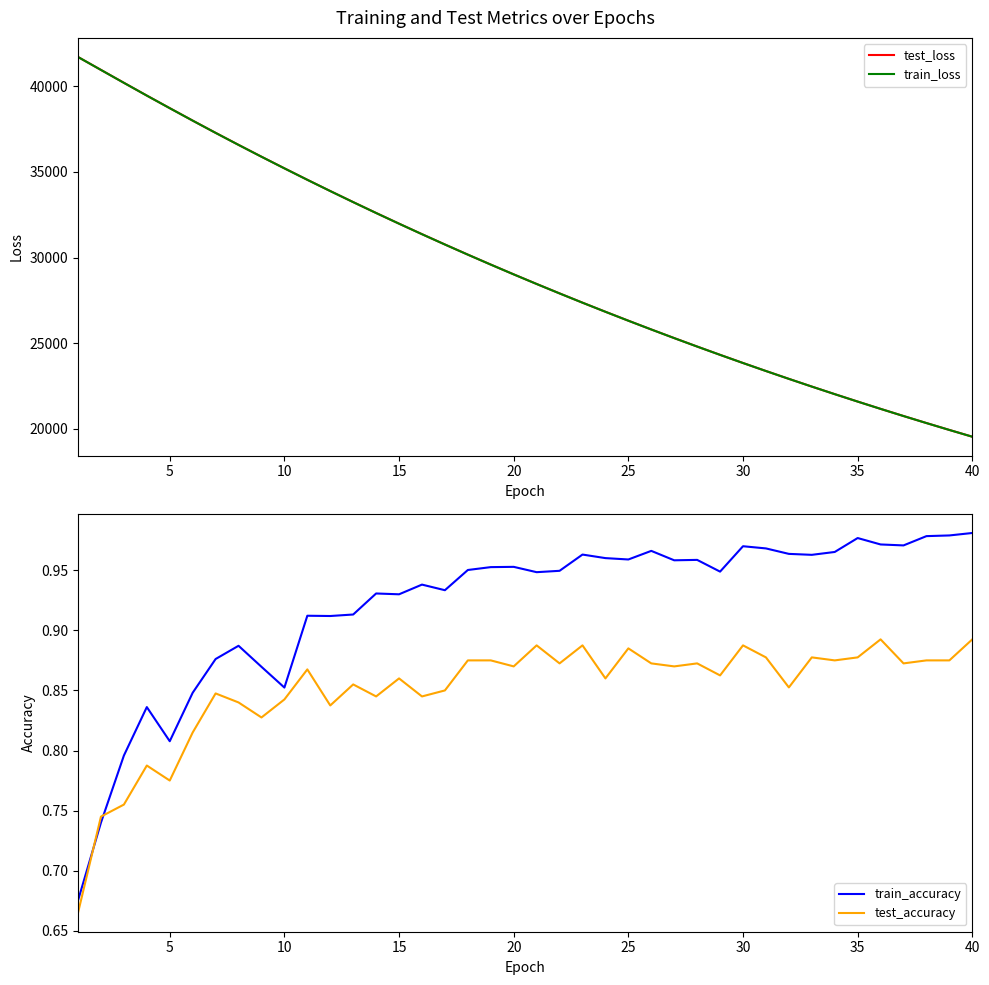

The value of train_loss at 25 is 38132.4. True or false?

False